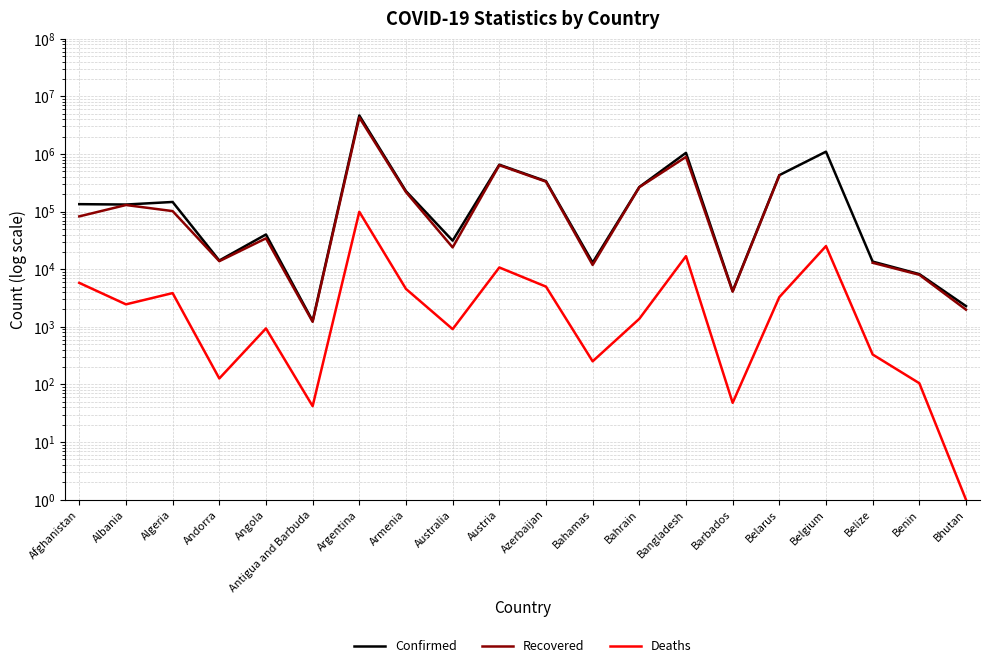

The value of Confirmed at Armenia is 74572.4. True or false?

False